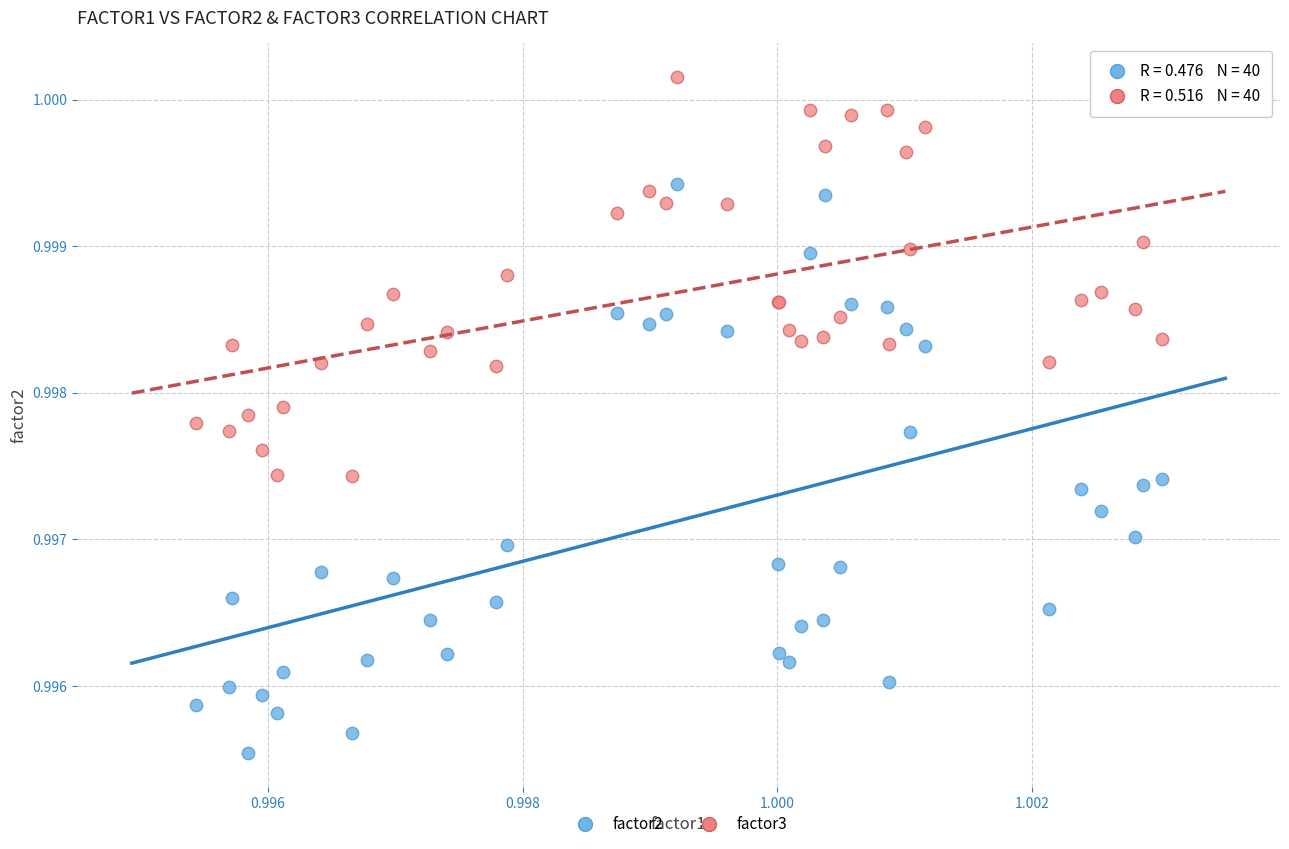

Which series contains the lowest Y value?

factor2